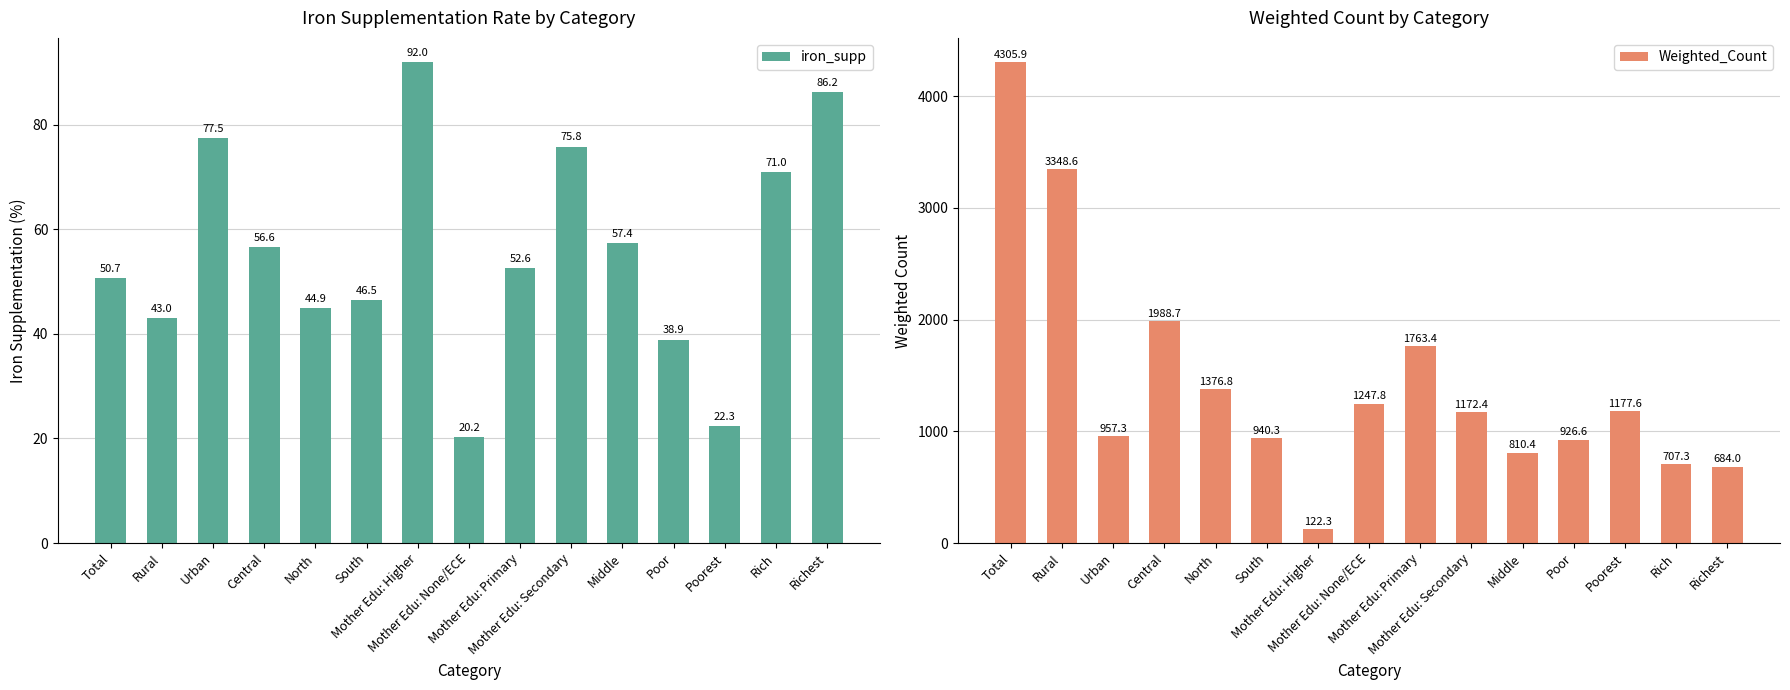

What are all the series names shown in the legend?

iron_supp, Weighted_Count